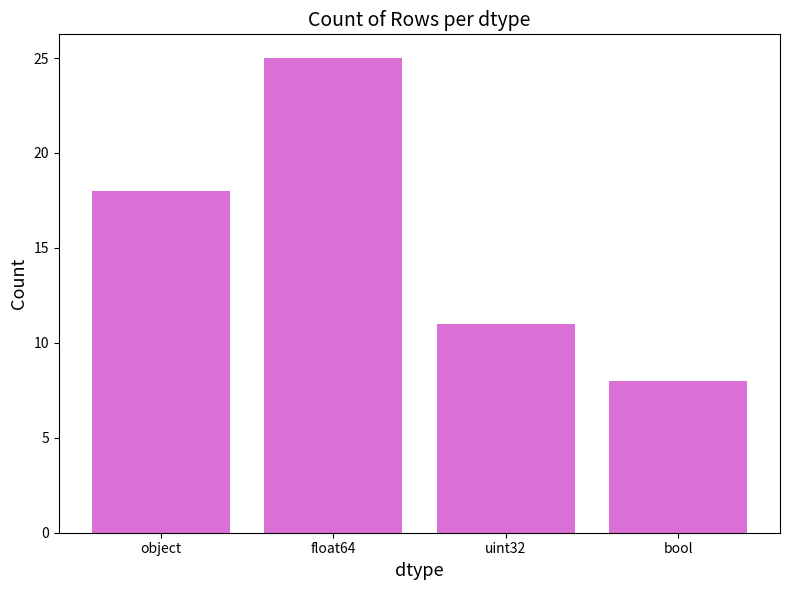

What is the minimum value shown in the chart?

8